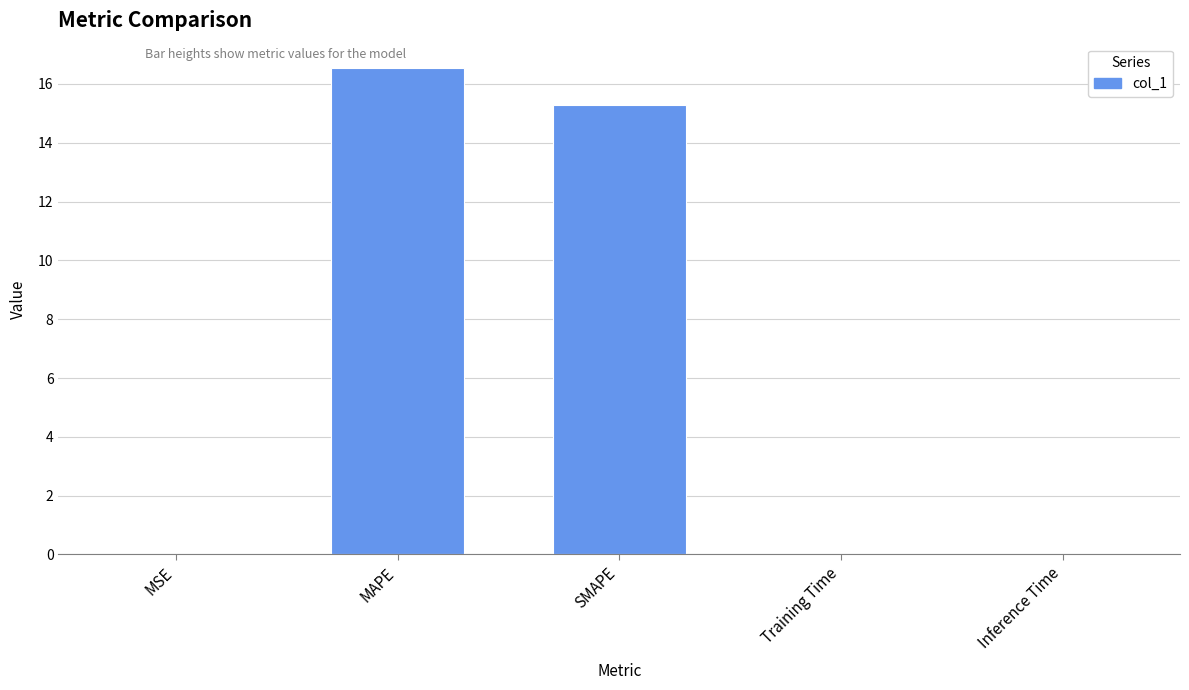

At which label is the value closest to 8?

SMAPE